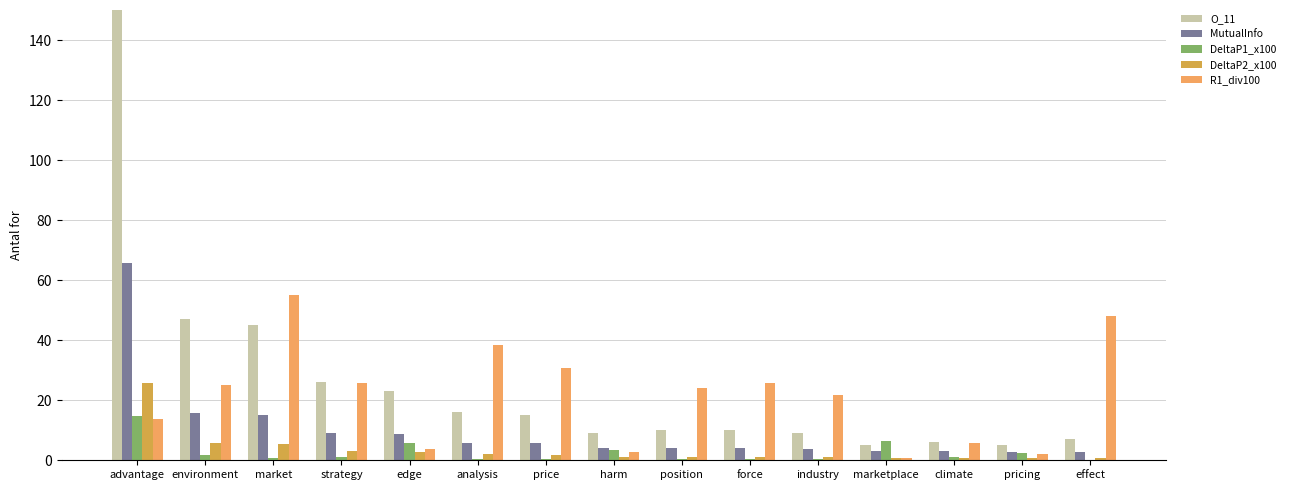

Between strategy and climate, which is larger?

strategy